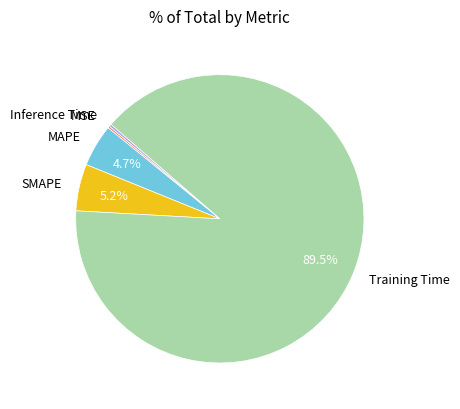

What is the largest slice in the pie chart?

Training Time